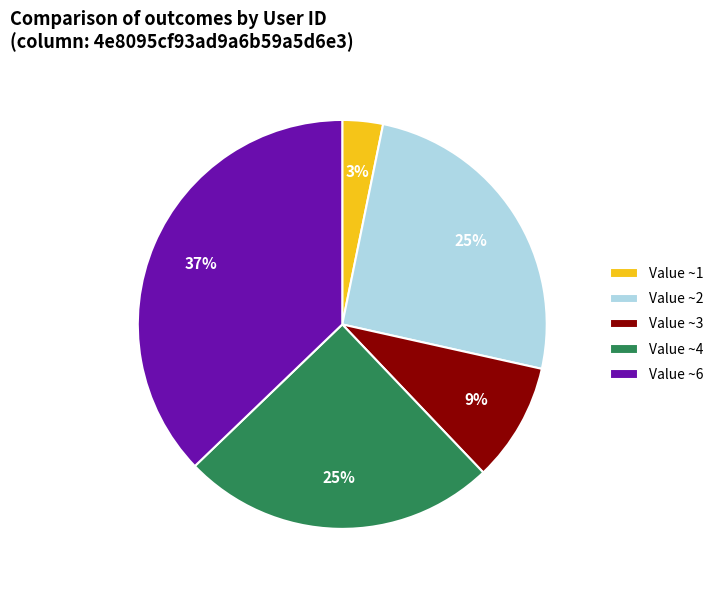

Which has a higher value, Value ~6 or Value ~1?

Value ~6